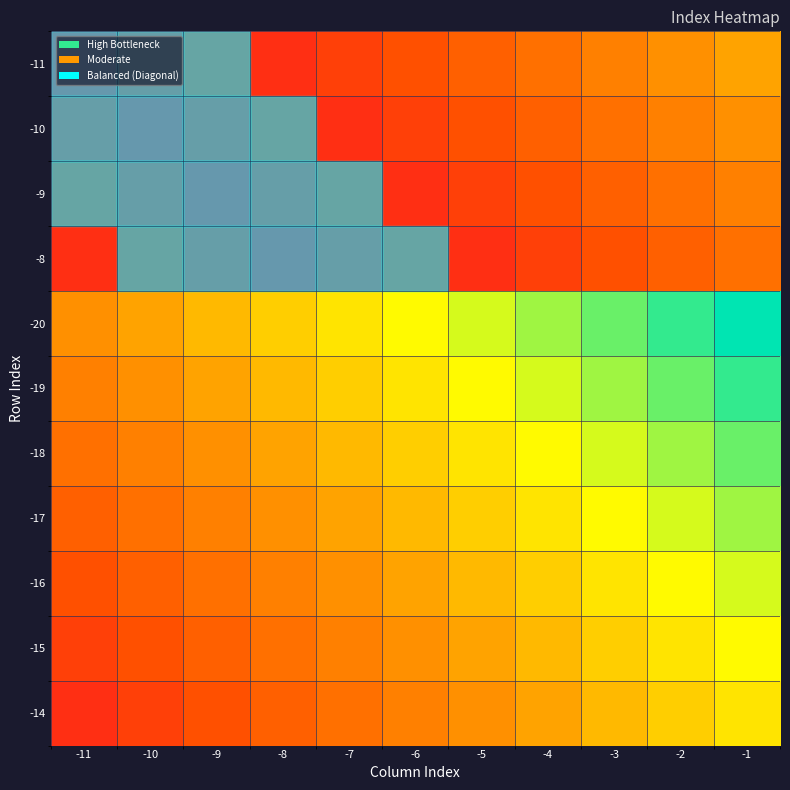

What is the maximum value shown in the chart?

1.0